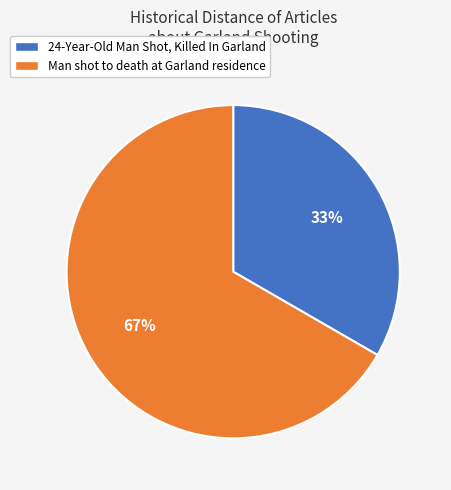

What is the largest slice in the pie chart?

Man shot to death at Garland residence